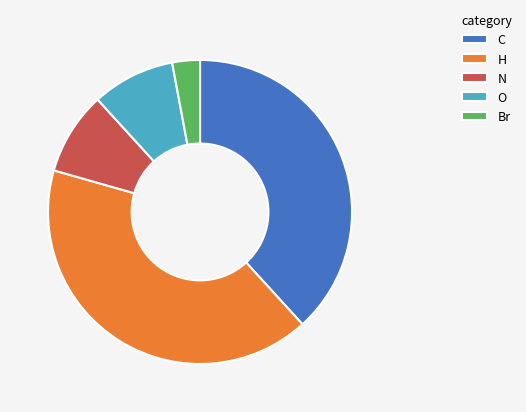

The Br slice represents 3% of the pie. True or false?

True